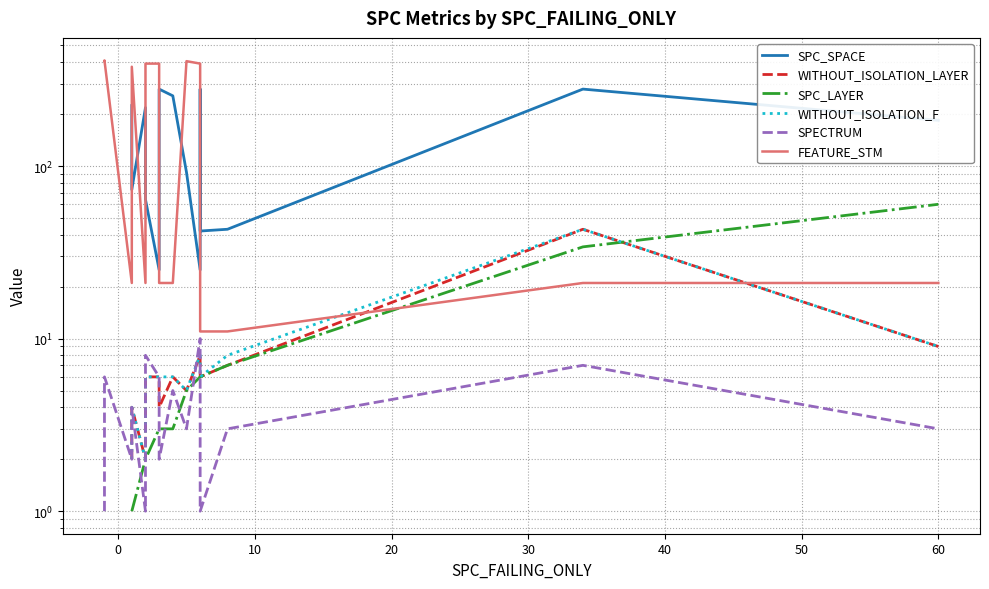

How many data points in SPC_LAYER are above 3?

7